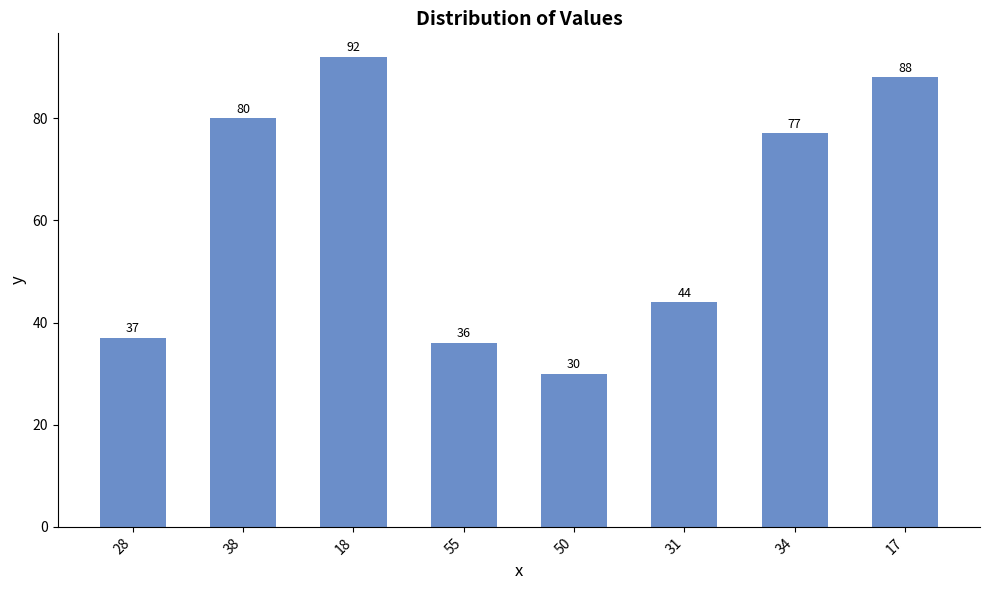

List the labels in order of value, largest first.

18, 17, 38, 34, 31, 28, 55, 50